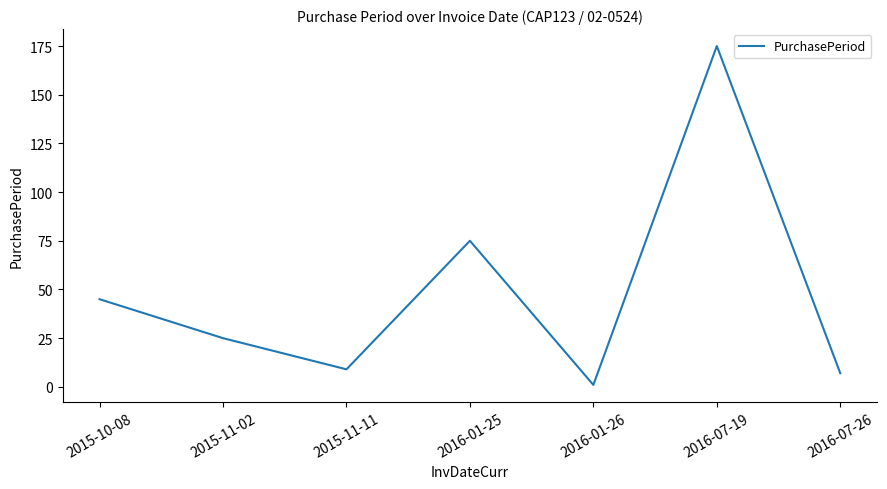

Which has a higher value, 2015-10-08 or 2015-11-11?

2015-10-08